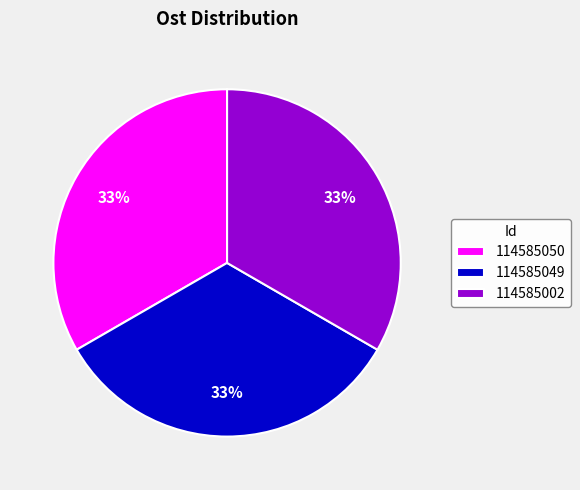

What is the ratio of the value at 114585002 to the value at 114585049?

1.0